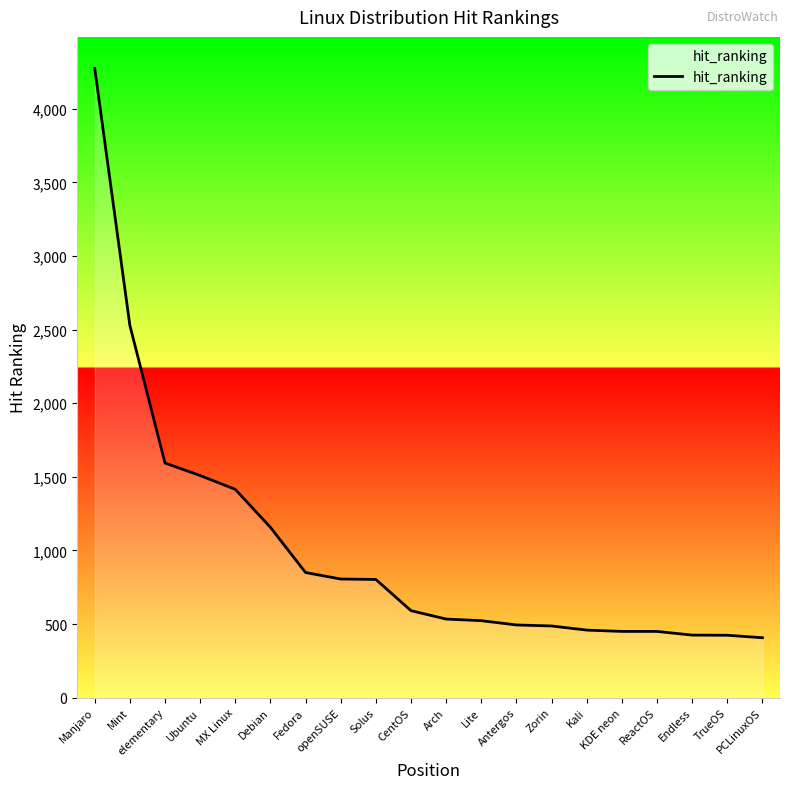

What is the maximum value shown in the chart?

4275